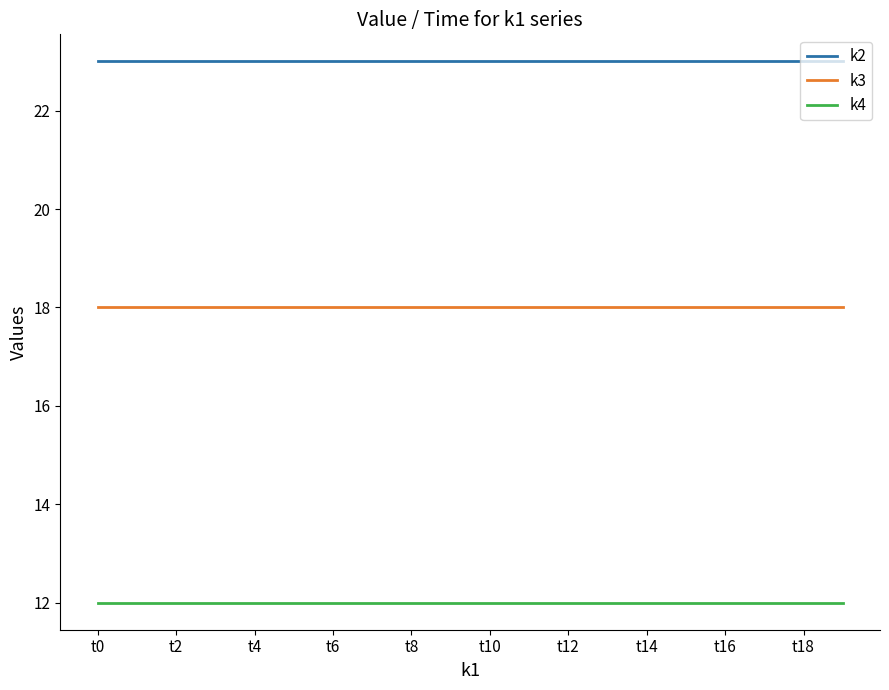

List the series in order of their overall mean, highest first.

k2, k3, k4